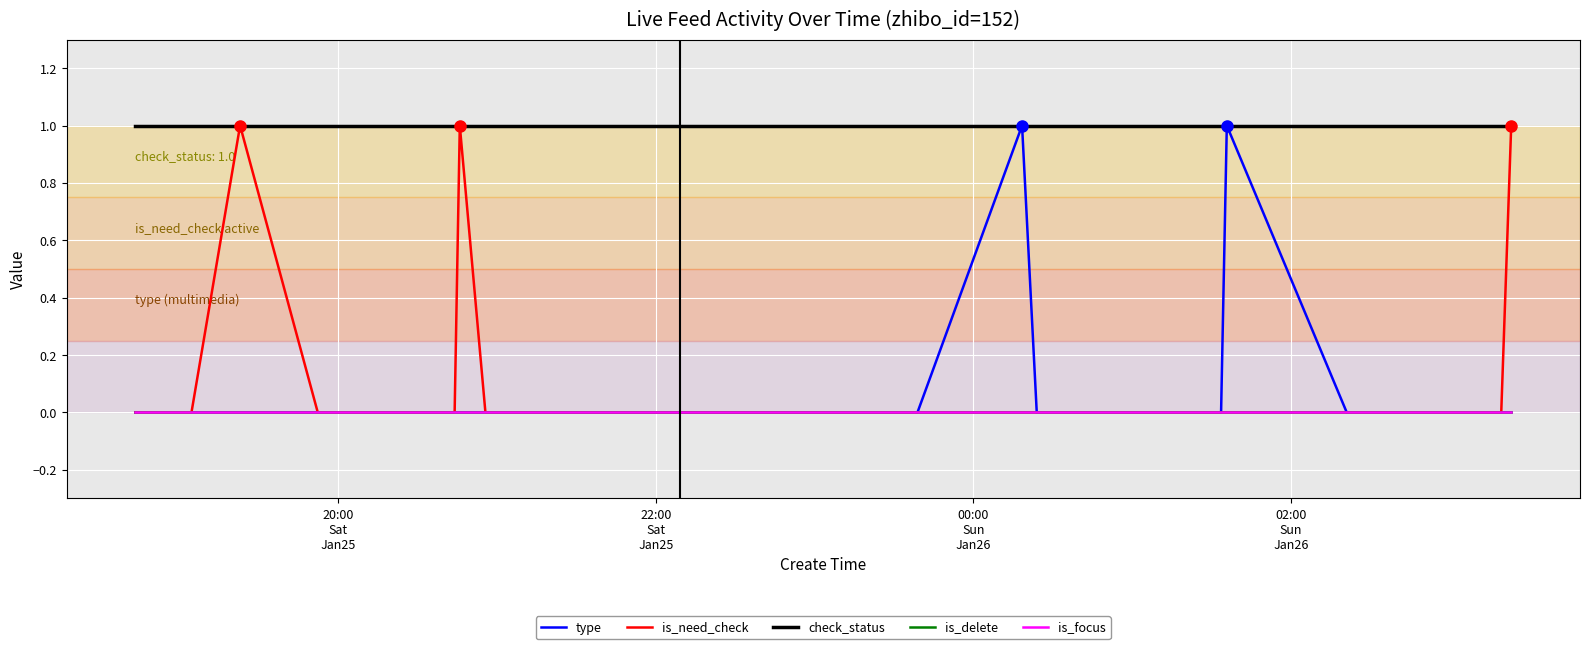

Which series has the largest range (max minus min)?

type